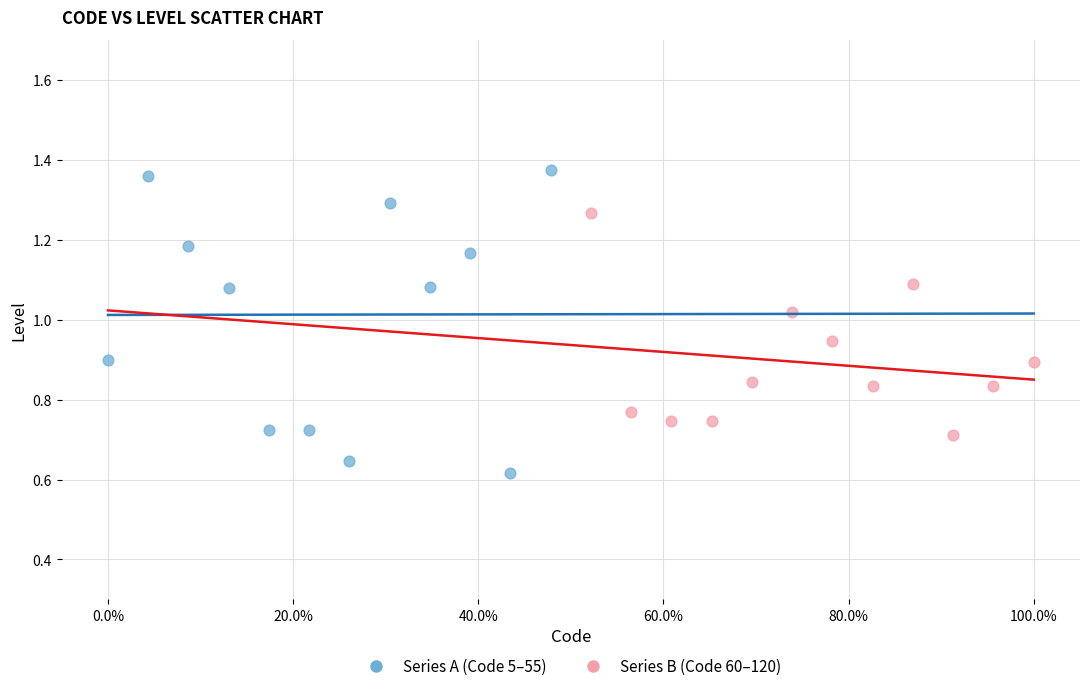

Which series has the largest Y range (max minus min)?

Series A (Code 5–55)